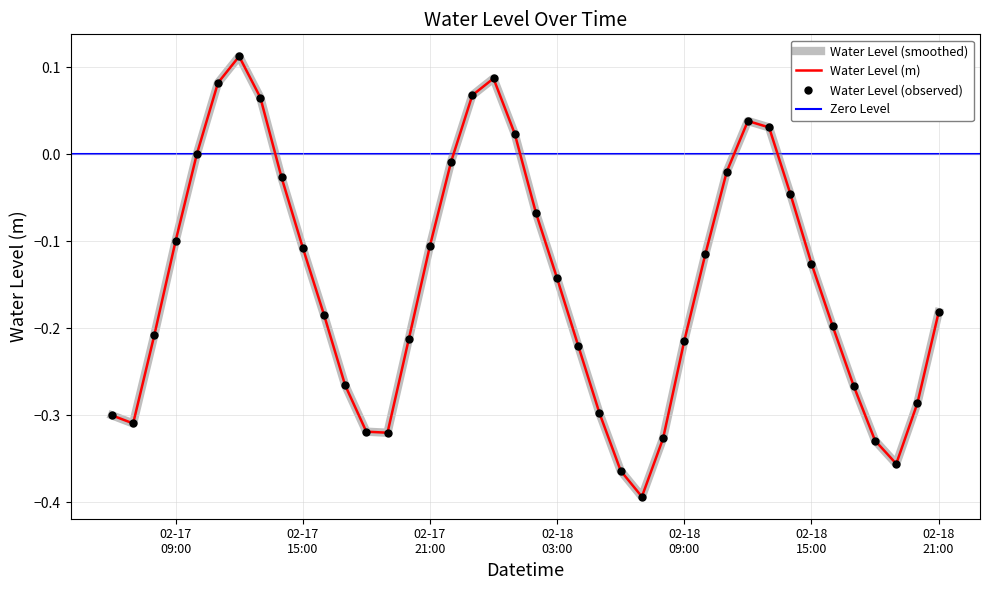

List the labels in order of value, smallest first.

2025-02-18 07:00:00, 2025-02-18 06:00:00, 2025-02-18 19:00:00, 2025-02-18 18:00:00, 2025-02-18 08:00:00, 2025-02-17 19:00:00, 2025-02-17 18:00:00, 2025-02-17 07:00:00, 2025-02-17 06:00:00, 2025-02-18 05:00:00, 2025-02-18 20:00:00, 2025-02-18 17:00:00, 2025-02-17 17:00:00, 2025-02-18 04:00:00, 2025-02-18 09:00:00, 2025-02-17 20:00:00, 2025-02-17 08:00:00, 2025-02-18 16:00:00, 2025-02-17 16:00:00, 2025-02-18 21:00:00, 2025-02-18 03:00:00, 2025-02-18 15:00:00, 2025-02-18 10:00:00, 2025-02-17 15:00:00, 2025-02-17 21:00:00, 2025-02-17 09:00:00, 2025-02-18 02:00:00, 2025-02-18 14:00:00, 2025-02-17 14:00:00, 2025-02-18 11:00:00, 2025-02-17 22:00:00, 2025-02-17 10:00:00, 2025-02-18 01:00:00, 2025-02-18 13:00:00, 2025-02-18 12:00:00, 2025-02-17 13:00:00, 2025-02-17 23:00:00, 2025-02-17 11:00:00, 2025-02-18 00:00:00, 2025-02-17 12:00:00